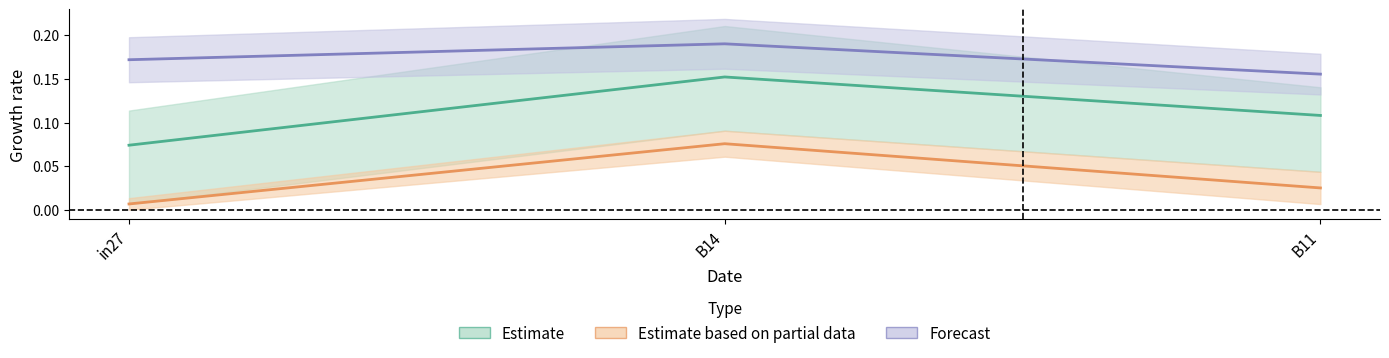

What is the value of the job514_scenario1_1047 point at the 2nd from the left?

0.2